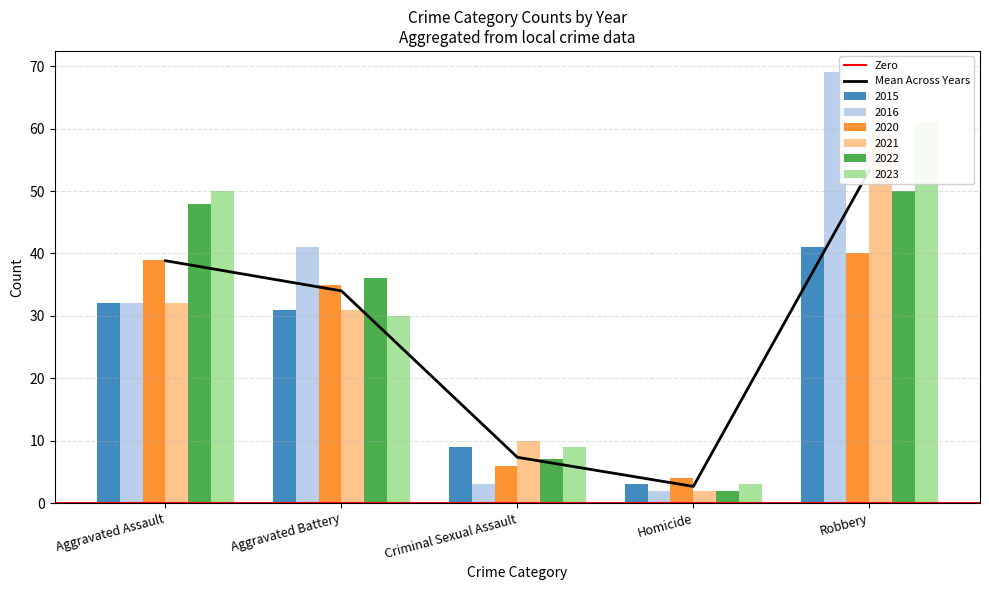

At which label does 2020 first exceed 35?

Aggravated Assault